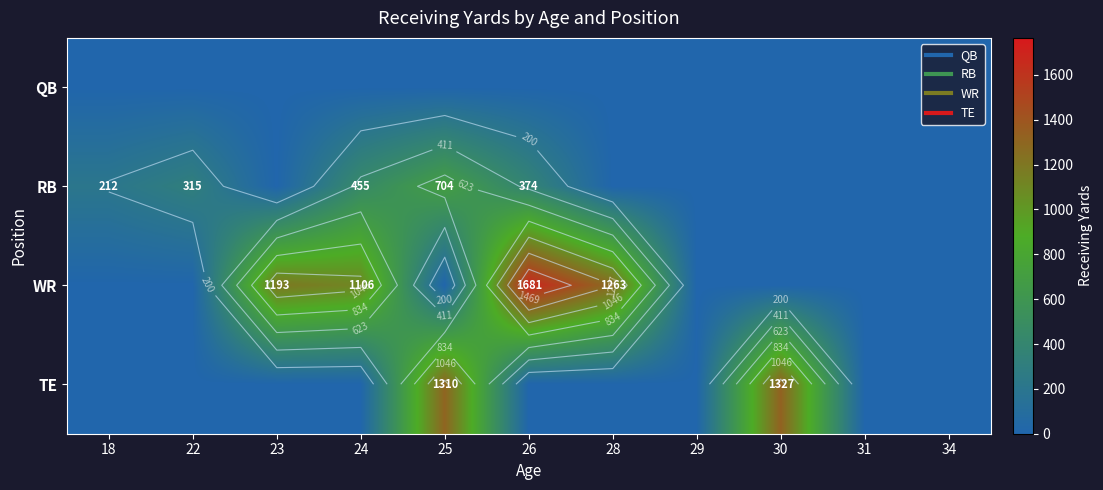

Is the value of TE at 26 greater than the value of WR at 25?

No